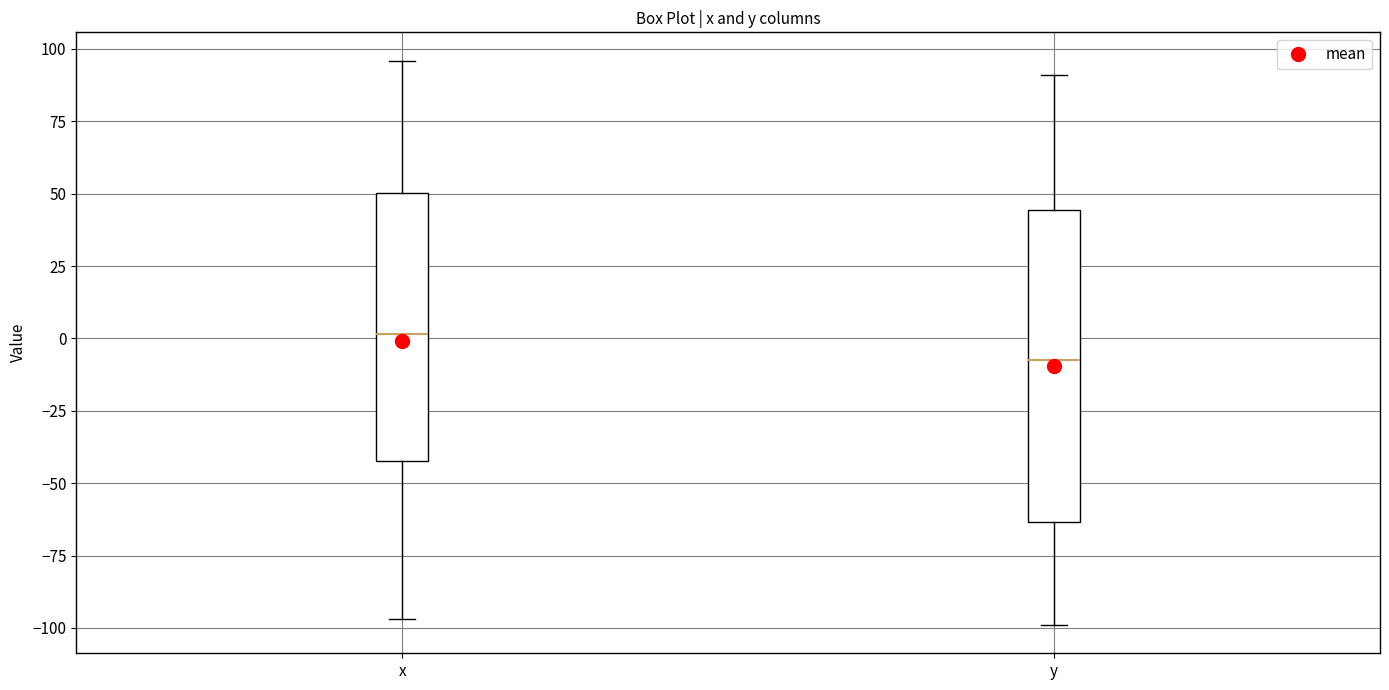

Reading left to right, transcribe this box plot: for each box, give where its median line is, the range the box spans, and where its two whiskers end, as read against the y-axis. The values are not printed on the chart, so give them approximately, as read against the axis.

x: median 0, box -40 to 50, whiskers -95 to 95
y: median -5, box -65 to 45, whiskers -100 to 90